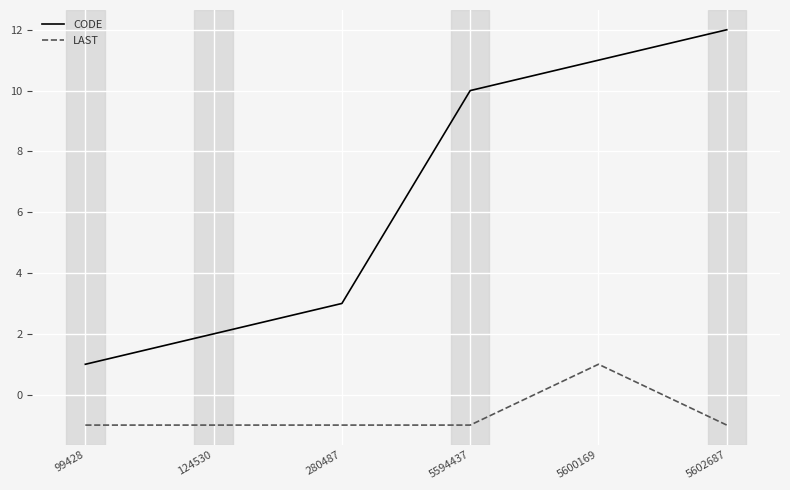

What is the spread (max minus min) of values at 99428?

2